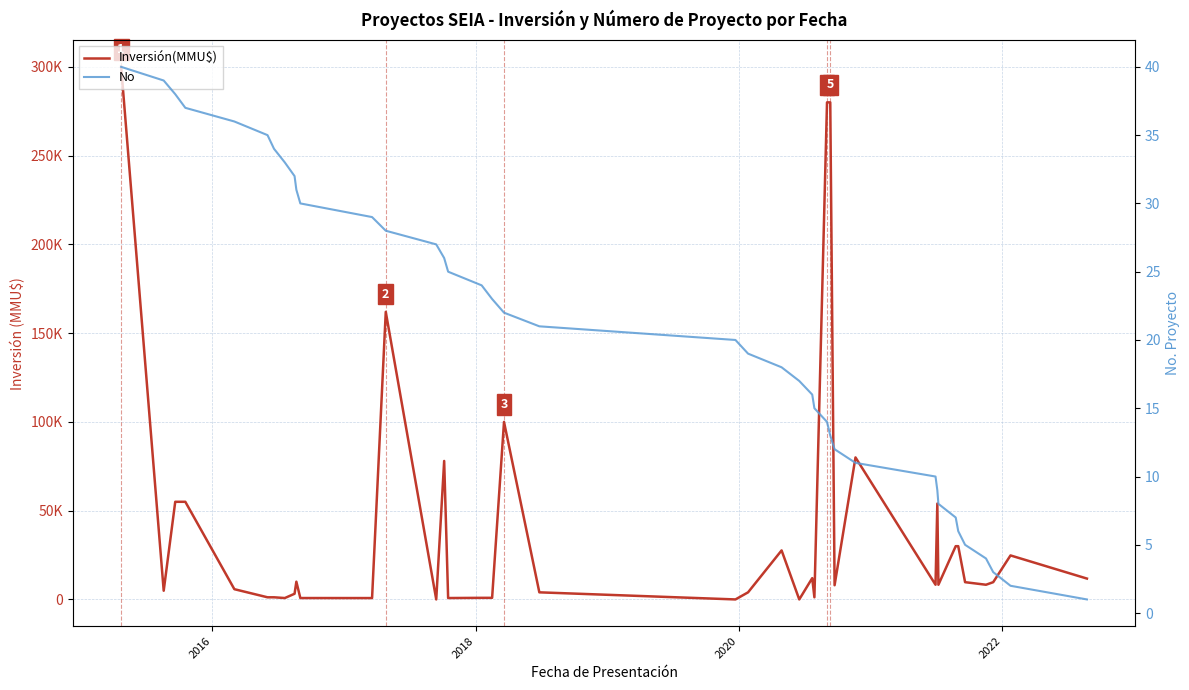

What are all the series names shown in the legend?

Inversión(MMU$), No